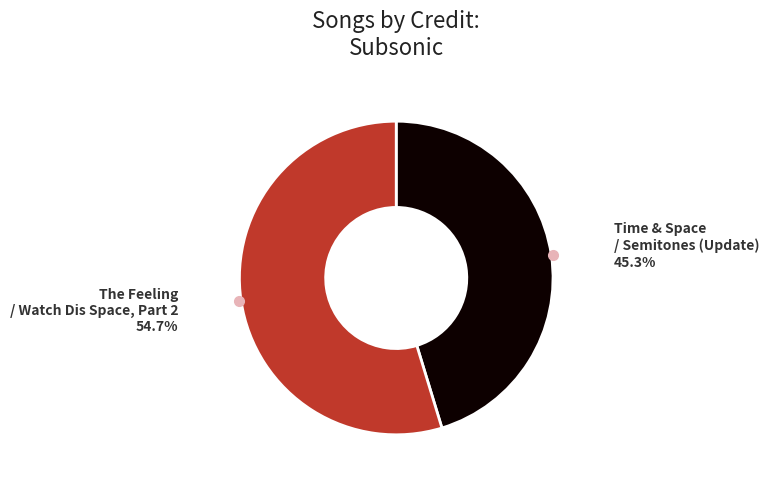

Is there any slice that represents more than half of the pie?

Yes